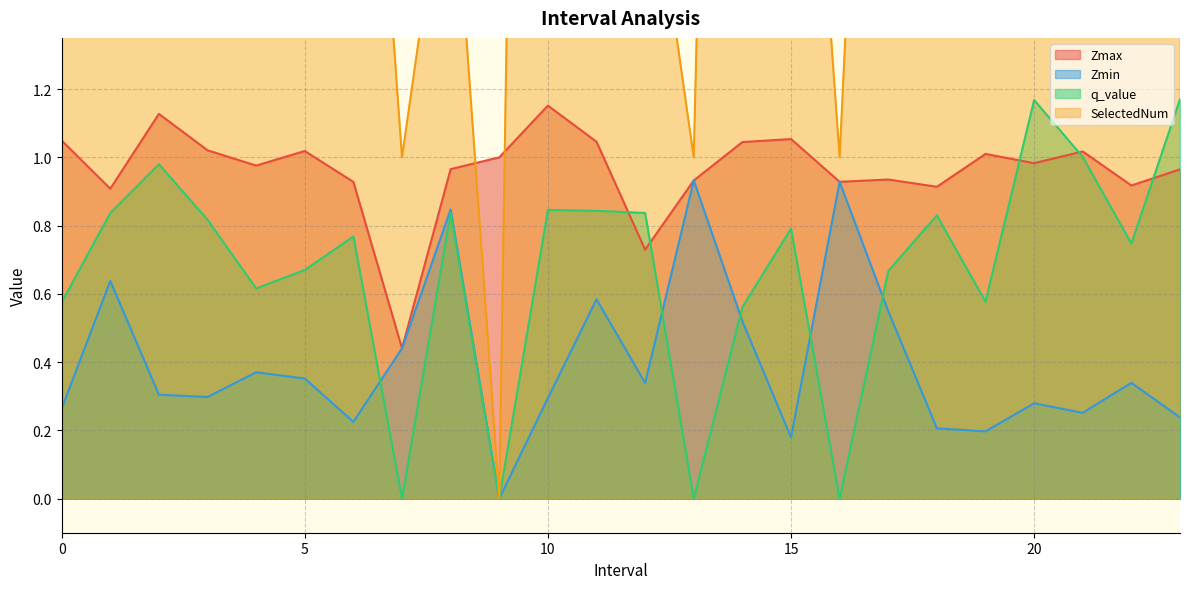

What is the maximum value shown in the chart?

10.0